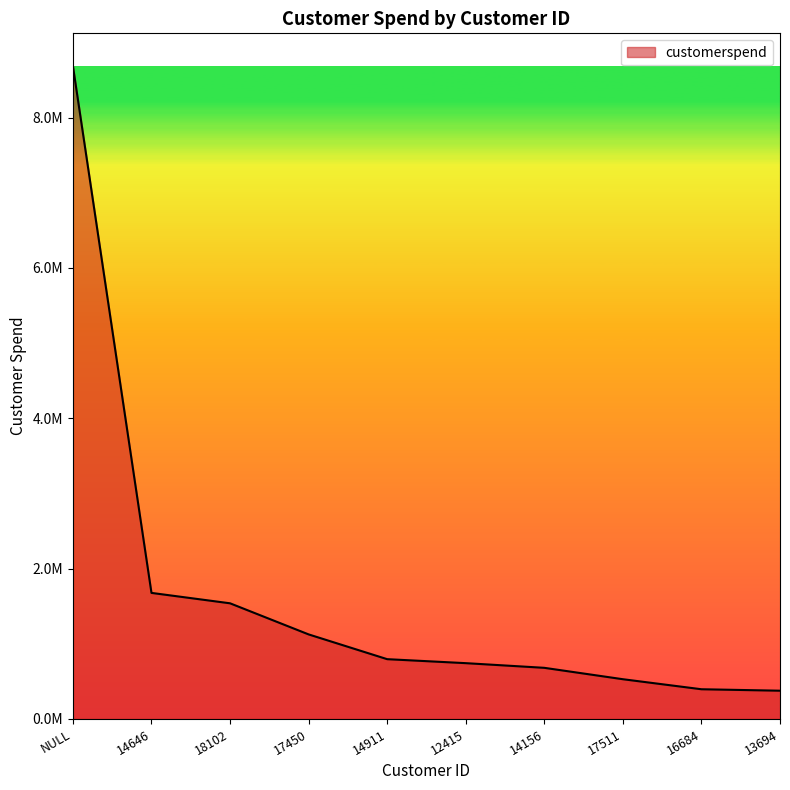

Does the chart display data point markers on the line(s)?

No